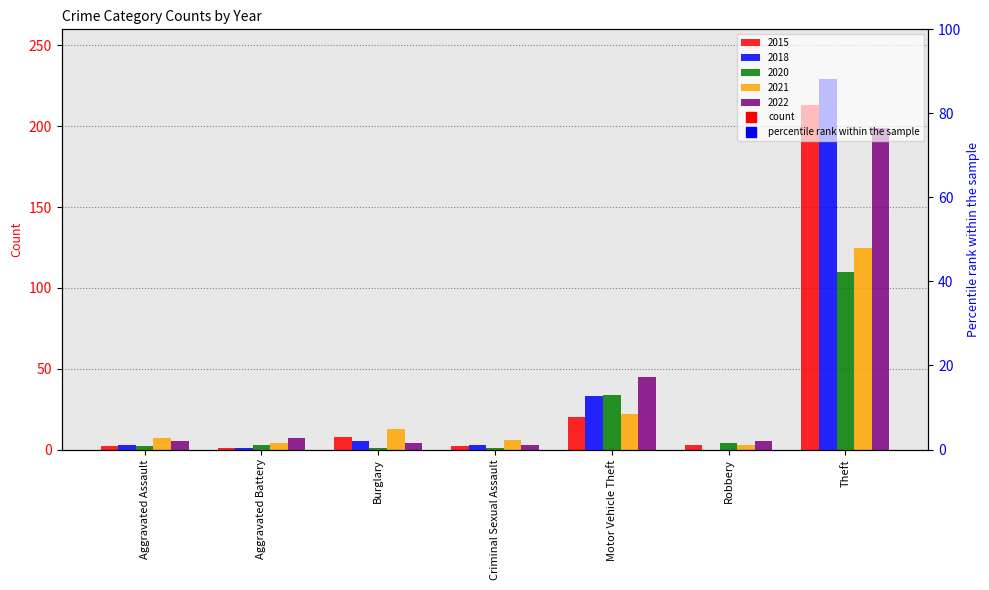

At Aggravated Assault, list the series in order from smallest to largest.

2015, 2020, 2018, 2022, 2021